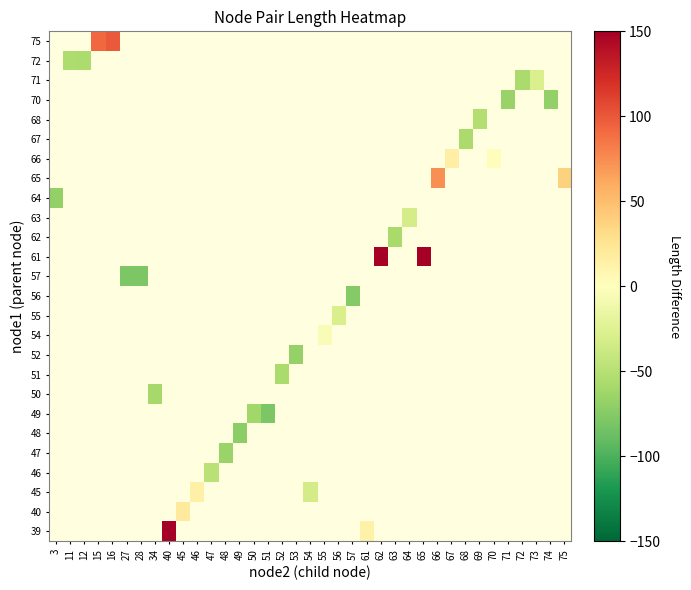

Which label corresponds to the largest value in the chart?

62